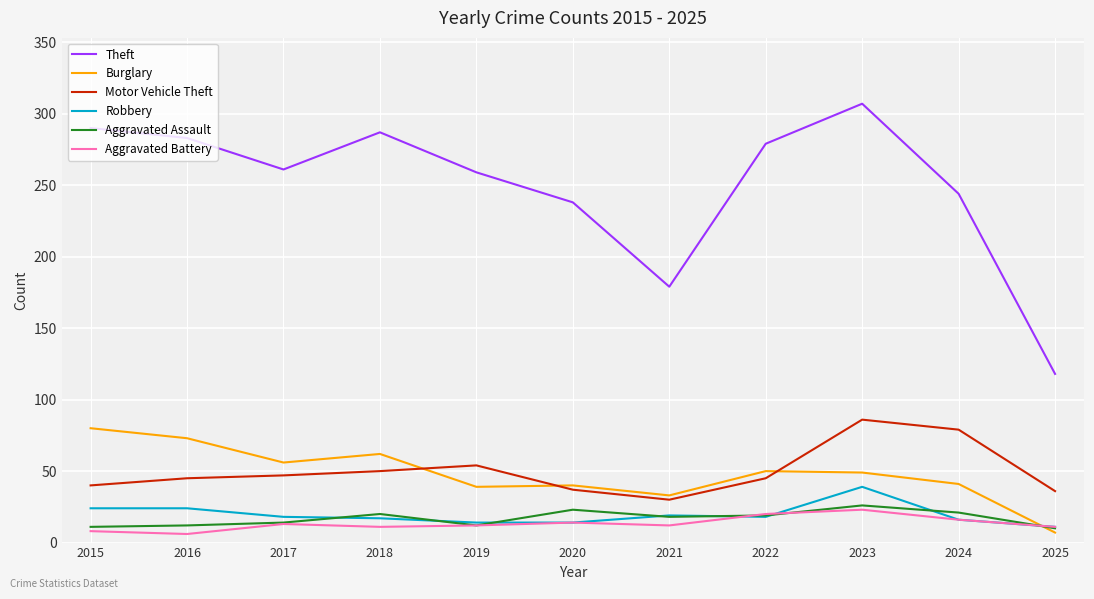

After their last crossing, which series has the higher values: Aggravated Battery or Burglary?

Aggravated Battery